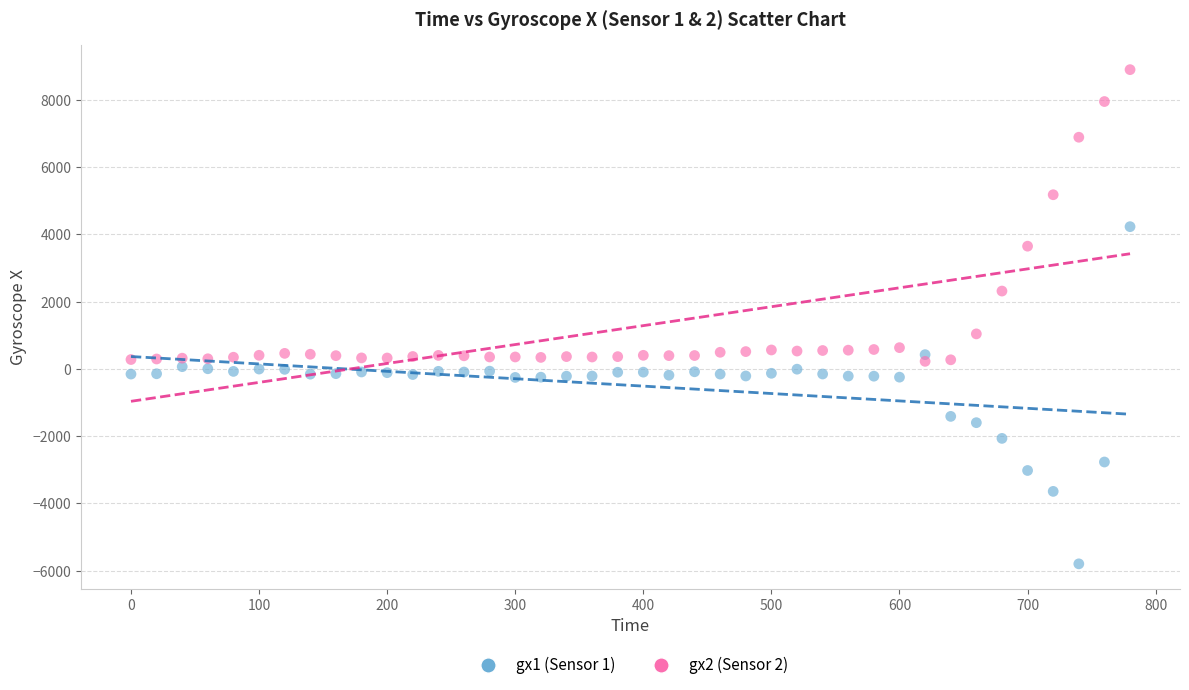

Across all series, what Y value is closest to 1548?

1039